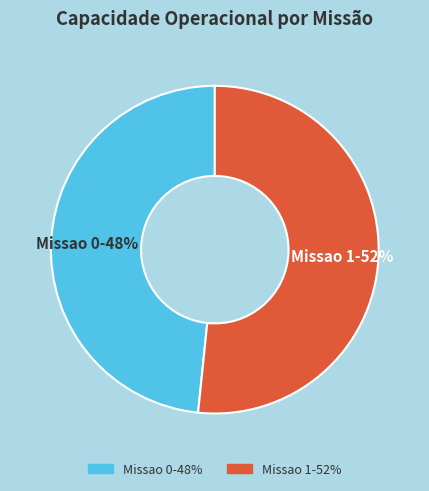

Which category accounts for the majority?

Missao 1